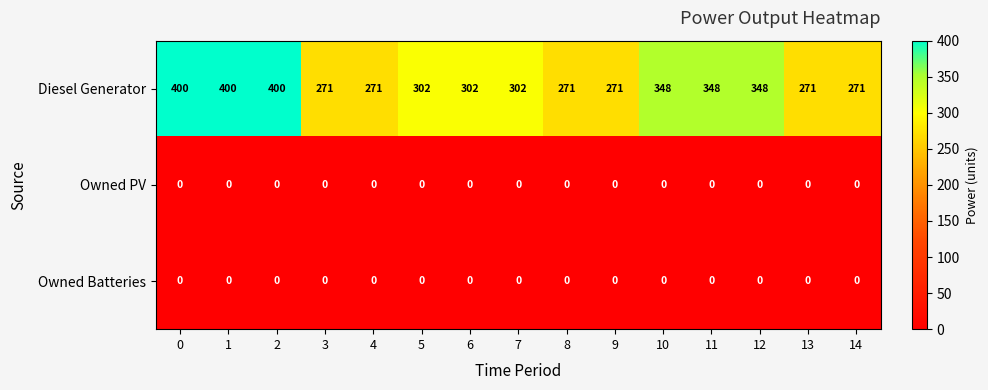

Which series has the largest total across all categories?

Diesel Generator